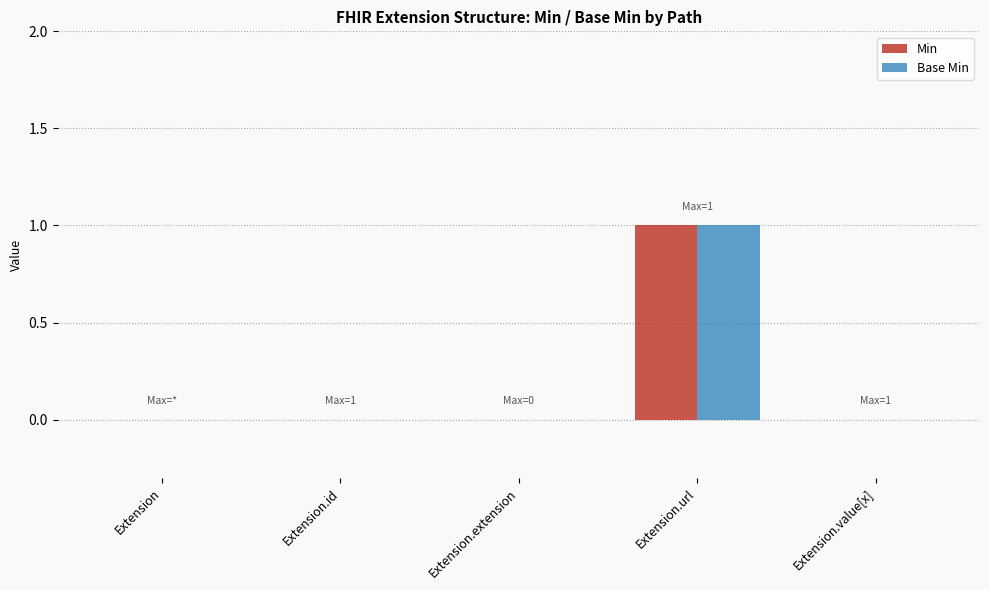

At which category is the sum across all series the highest?

Extension.url